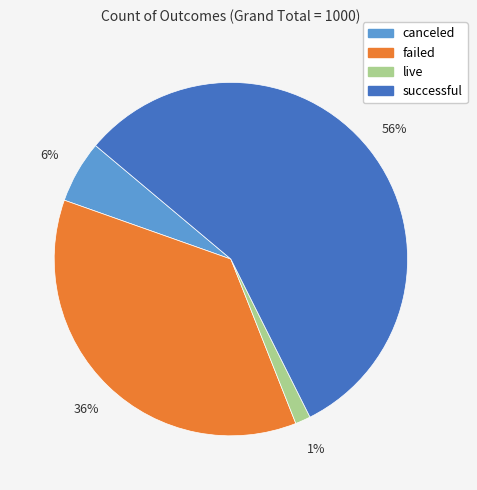

Rank the categories by value from highest to lowest.

successful, failed, canceled, live